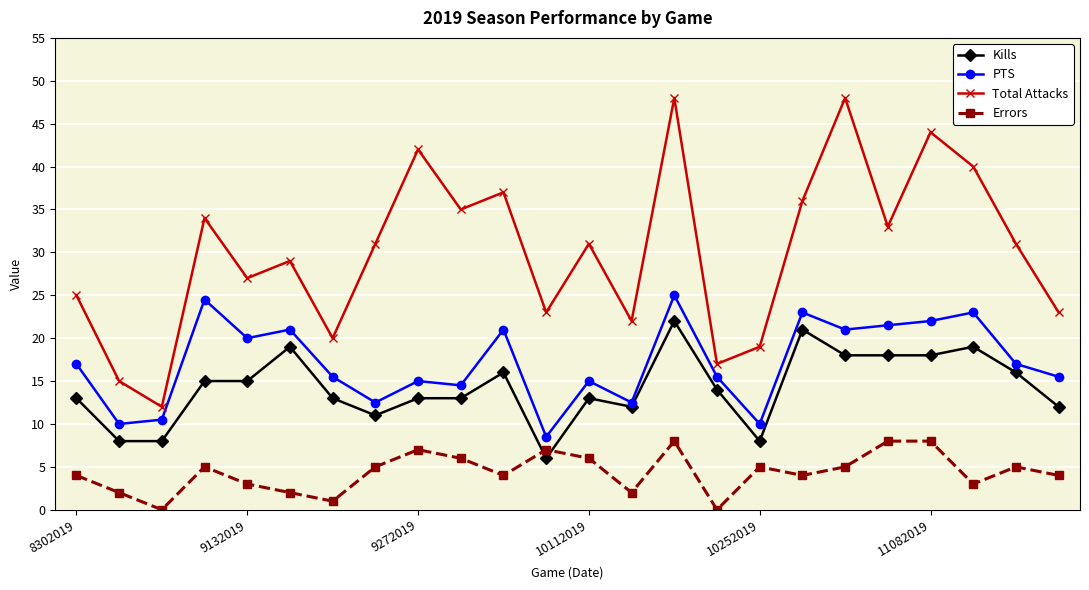

How many lines are shown in the chart?

4